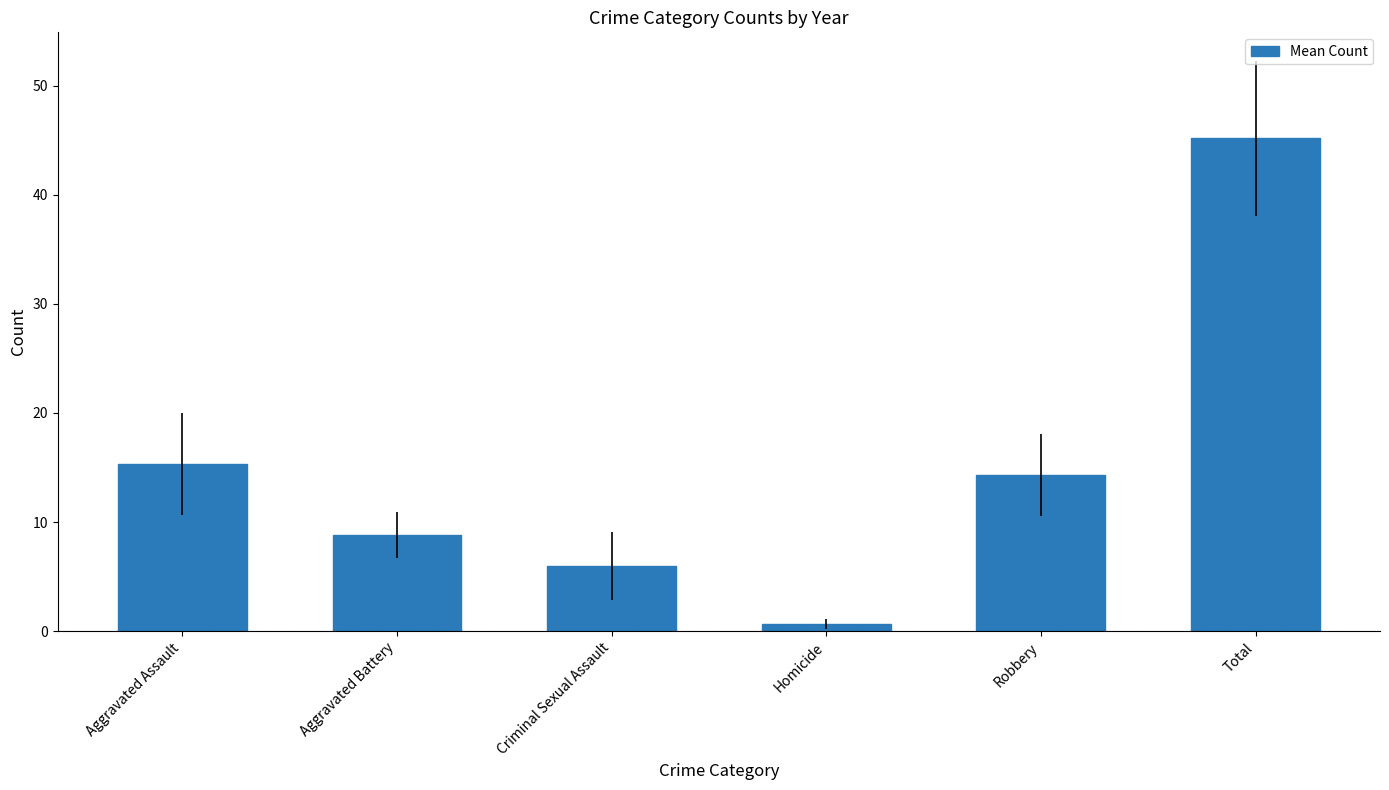

Reading left to right, extract all data points from this chart.

15.3	8.8	6.0	0.7	14.3	45.2